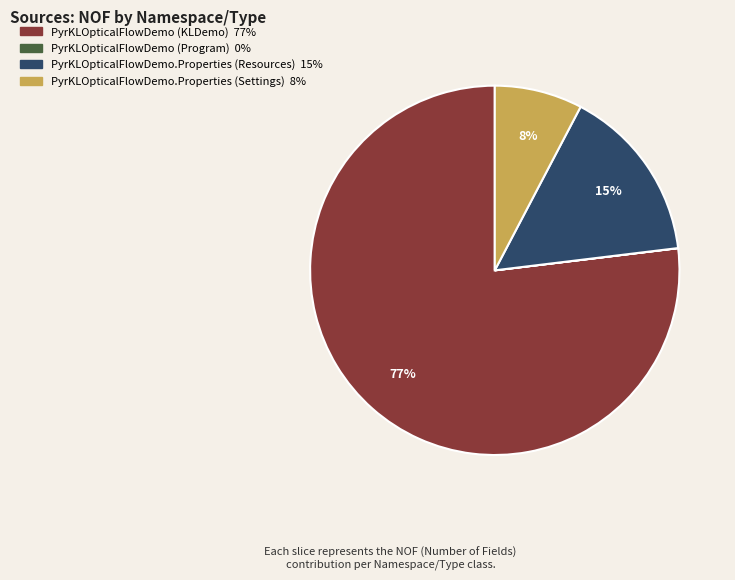

Which category has the biggest portion of the pie?

PyrKLOpticalFlowDemo (KLDemo)